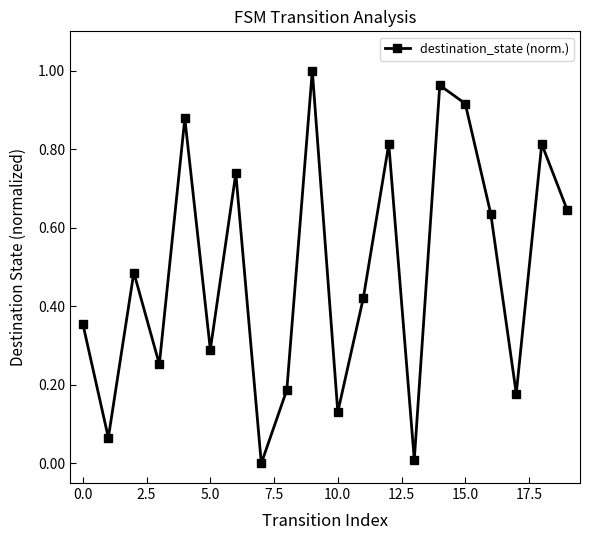

How many interior local valleys (lower than both neighbors) does the data have?

7